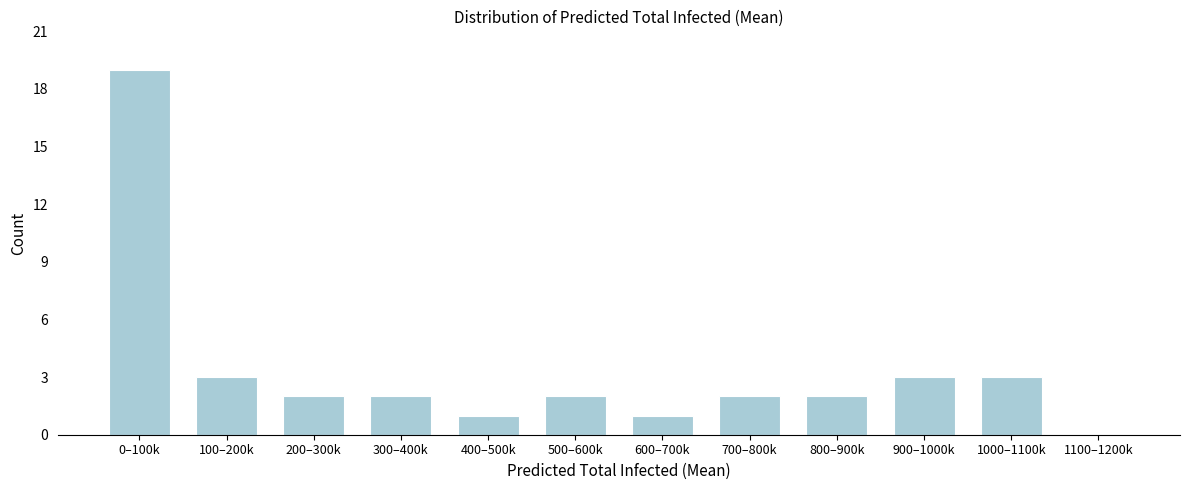

Reading left to right, what are all the values shown in this chart?

0–100k=19	100–200k=3	200–300k=2	300–400k=2	400–500k=1	500–600k=2	600–700k=1	700–800k=2	800–900k=2	900–1000k=3	1000–1100k=3	1100–1200k=0